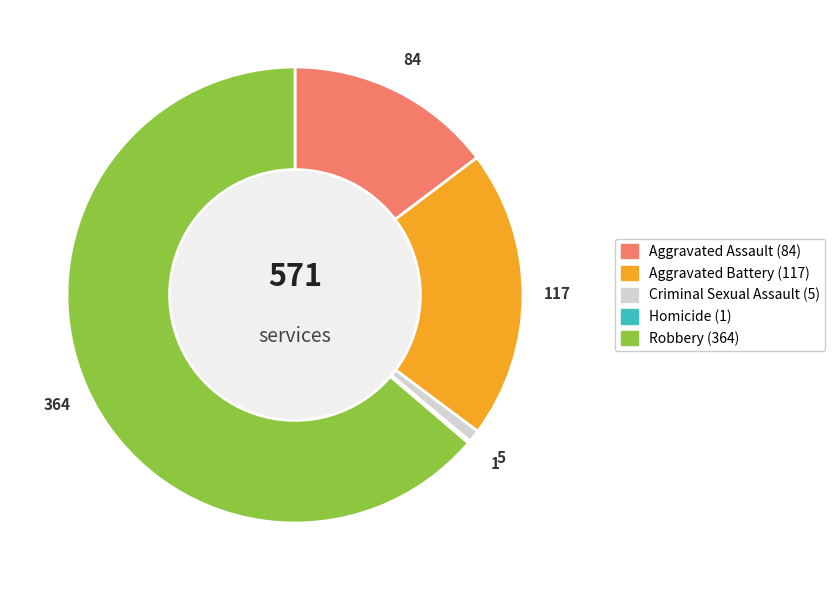

Is there any slice that represents more than half of the pie?

Yes